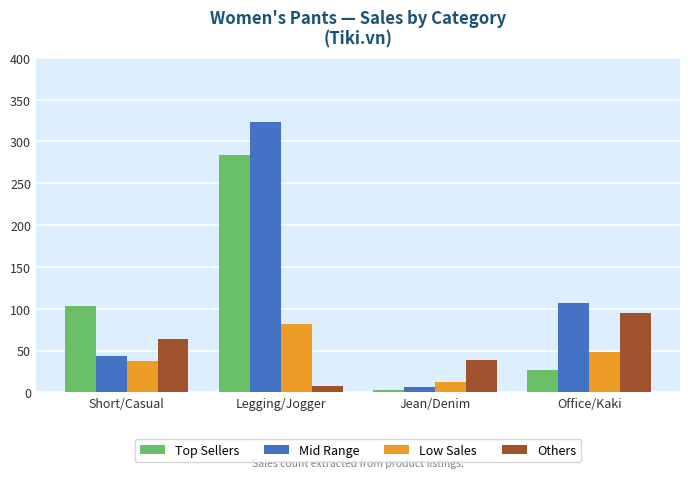

Count the Mid Range values in the range 44 to 323.

3